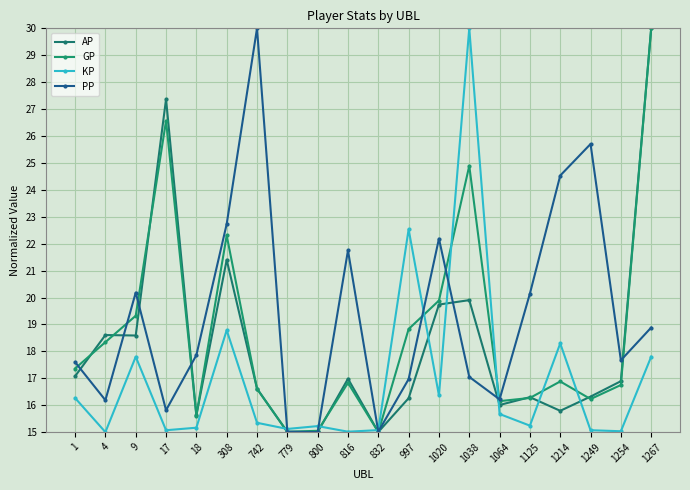

Does the chart display data point markers on the line(s)?

Yes